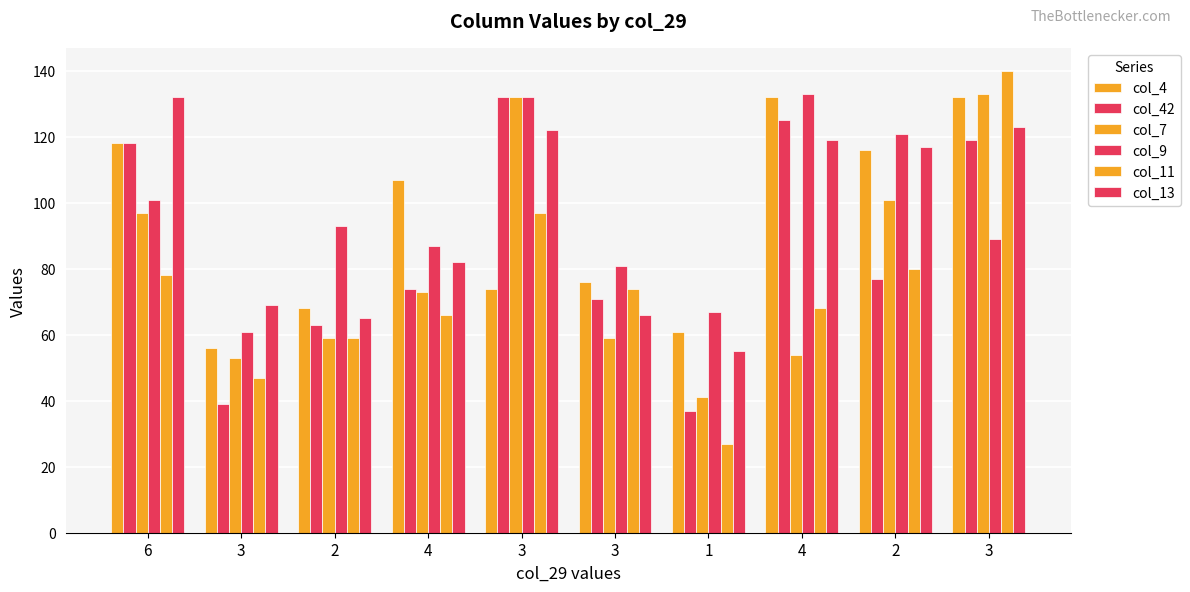

Does the chart contain any negative values?

No